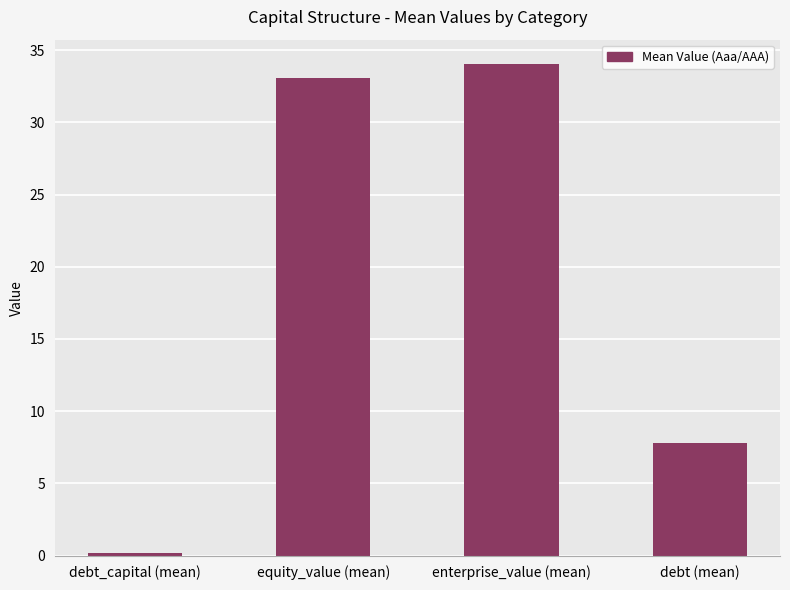

The value at equity_value (mean) is 33.1. True or false?

True